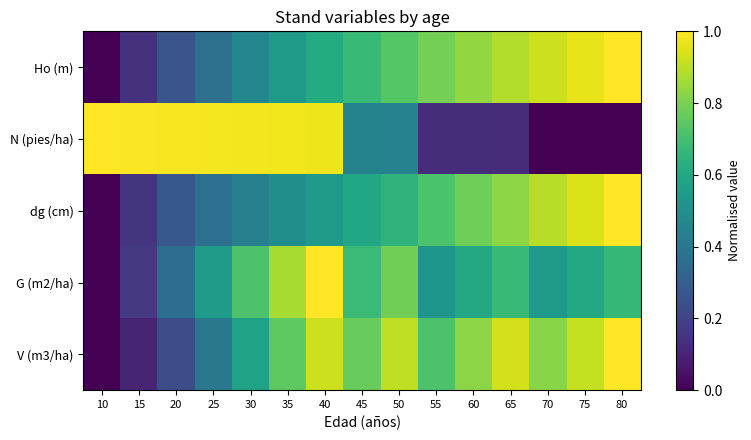

Reading right to left, what are all the values shown in this chart?

Ho (m): 80=1.0	75=1.0	70=0.9	65=0.9	60=0.8	55=0.8	50=0.7	45=0.7	40=0.6	35=0.5	30=0.5	25=0.4	20=0.3	15=0.1	10=0.0
N (pies/ha): 80=0.0	75=0.0	70=0.0	65=0.1	60=0.1	55=0.1	50=0.4	45=0.4	40=1.0	35=1.0	30=1.0	25=1.0	20=1.0	15=1.0	10=1.0
dg (cm): 80=1.0	75=0.9	70=0.9	65=0.8	60=0.8	55=0.7	50=0.7	45=0.6	40=0.5	35=0.5	30=0.4	25=0.4	20=0.3	15=0.2	10=0.0
G (m2/ha): 80=0.7	75=0.6	70=0.5	65=0.7	60=0.6	55=0.5	50=0.8	45=0.7	40=1.0	35=0.9	30=0.7	25=0.6	20=0.4	15=0.2	10=0.0
V (m3/ha): 80=1.0	75=0.9	70=0.8	65=0.9	60=0.8	55=0.7	50=0.9	45=0.8	40=0.9	35=0.8	30=0.6	25=0.4	20=0.2	15=0.1	10=0.0